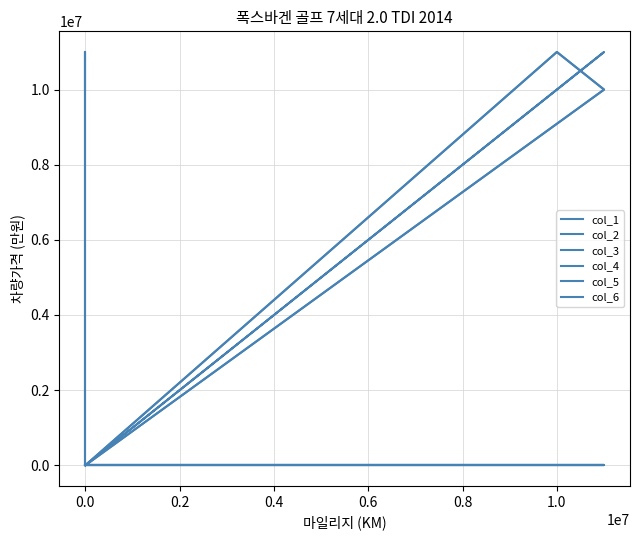

True or false: col_2 has a value of -4540444 at 0.0.

False